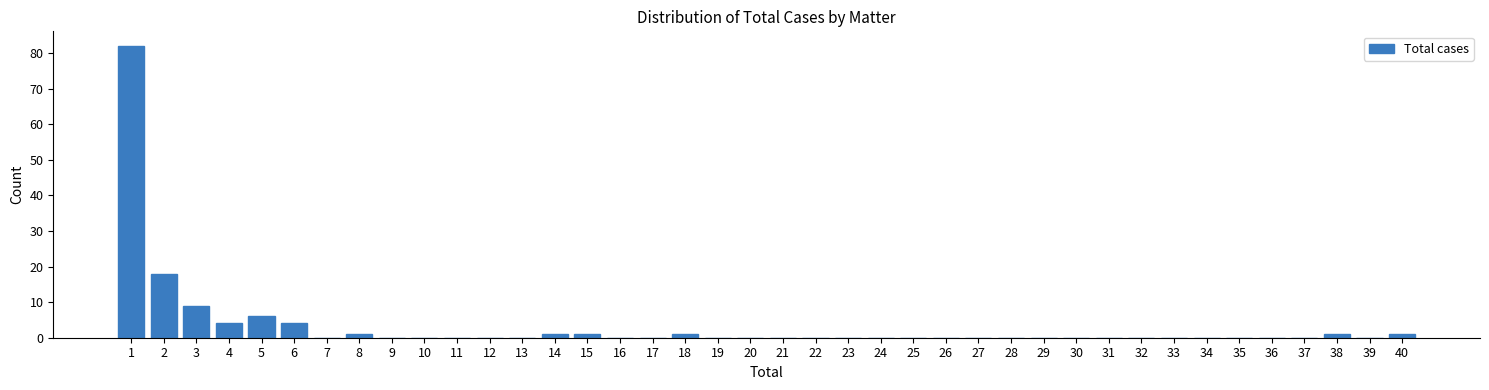

How tall is the bar that spans 7.5 to 8.5 on the x-axis? The values are not printed on the chart, so give them approximately, as read against the axis.

1